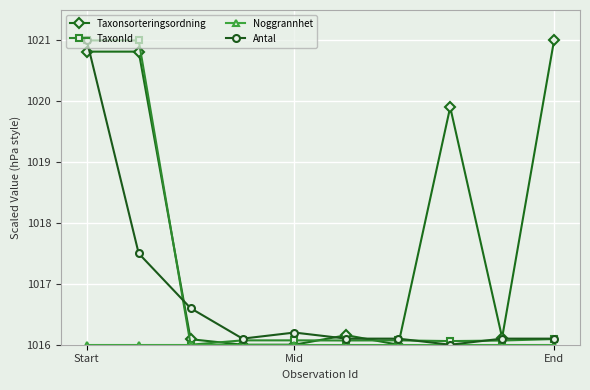

How many lines are shown in the chart?

4